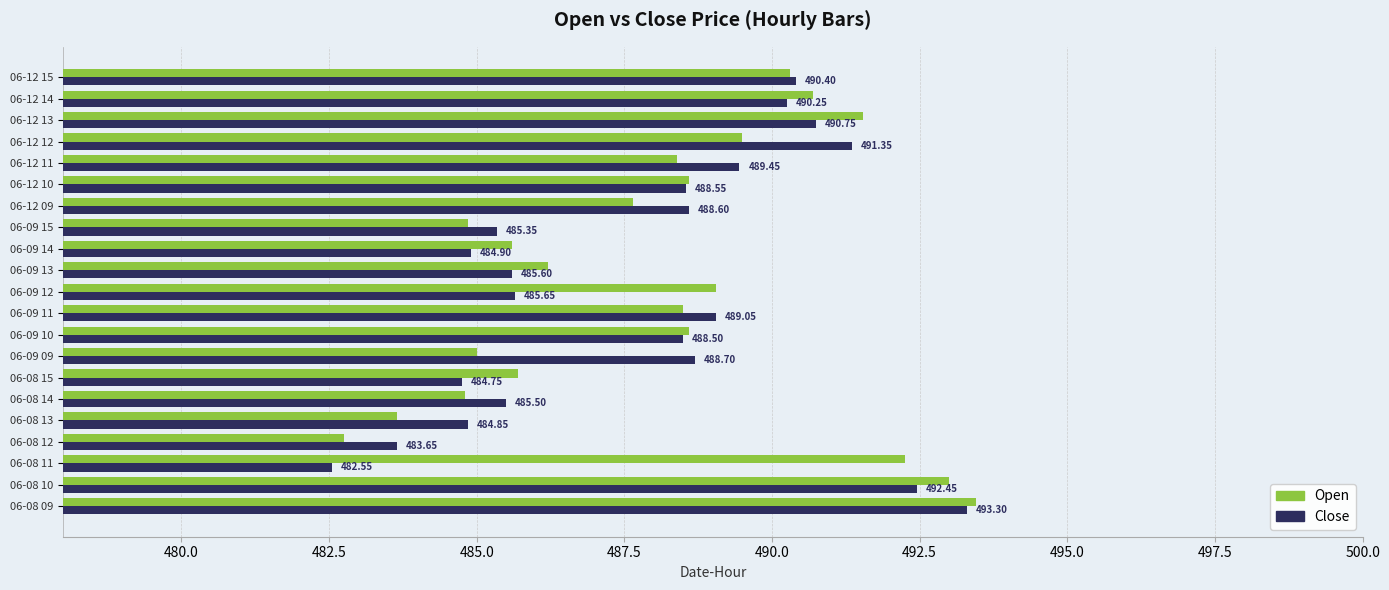

Which series has the largest range (max minus min)?

Close